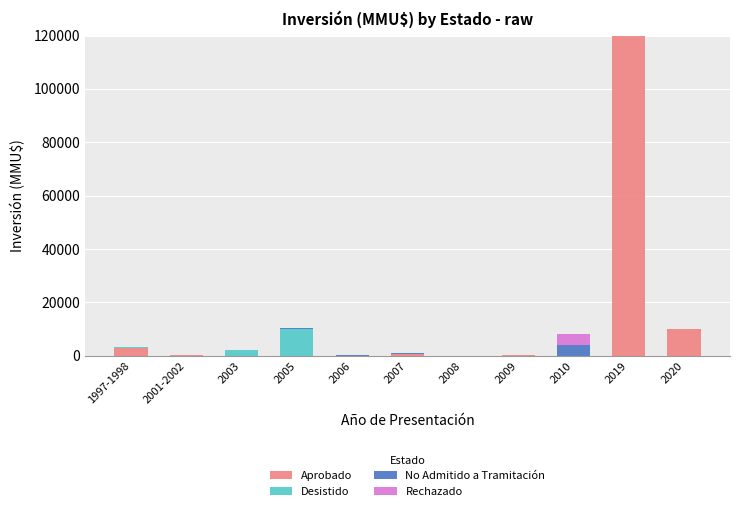

At which category is the sum across all series the highest?

2019